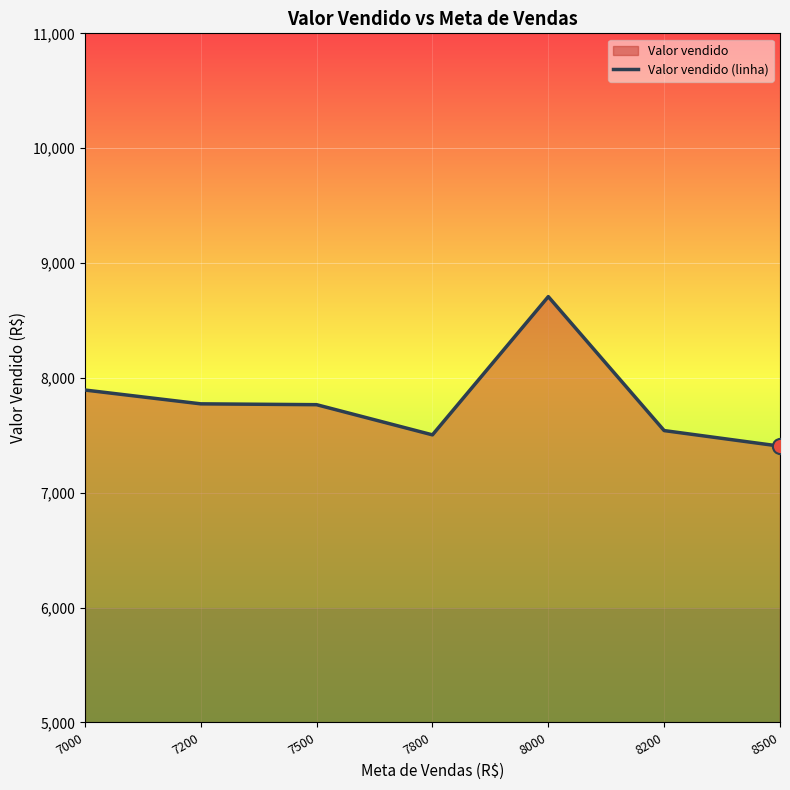

What is the change in value from 7500 to 8500?

-361.2